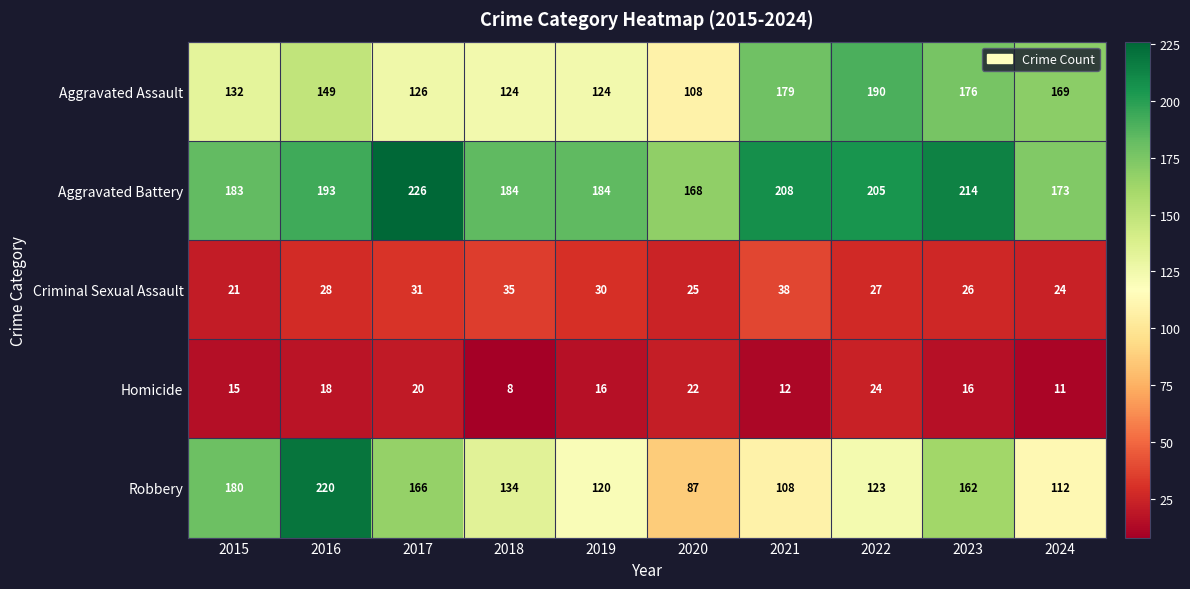

Which label corresponds to the smallest value in the chart?

2018